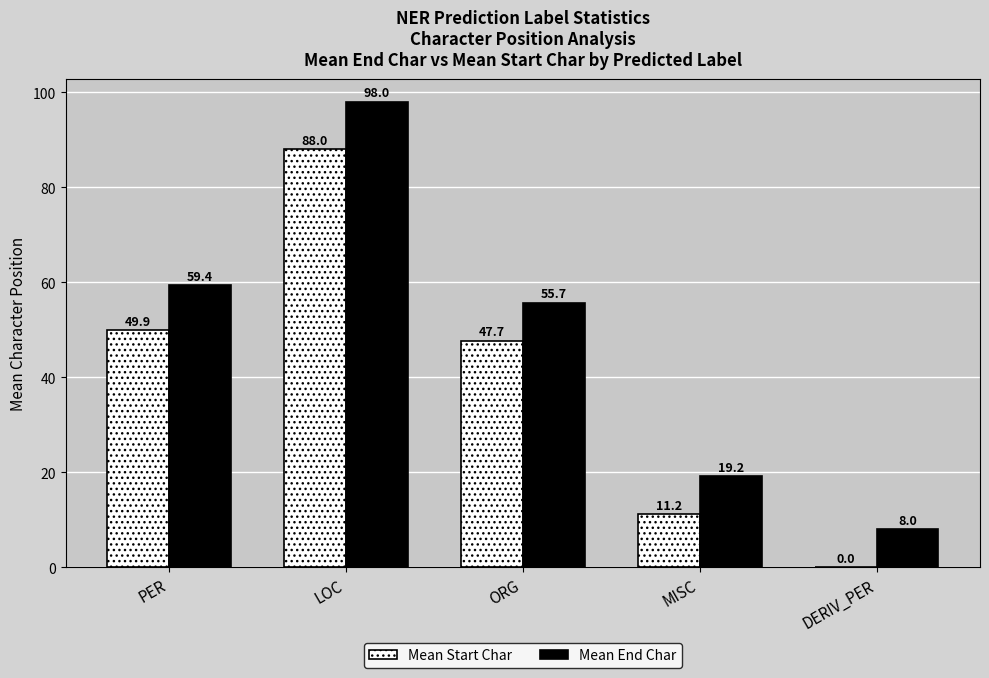

What is the greatest value displayed?

98.0